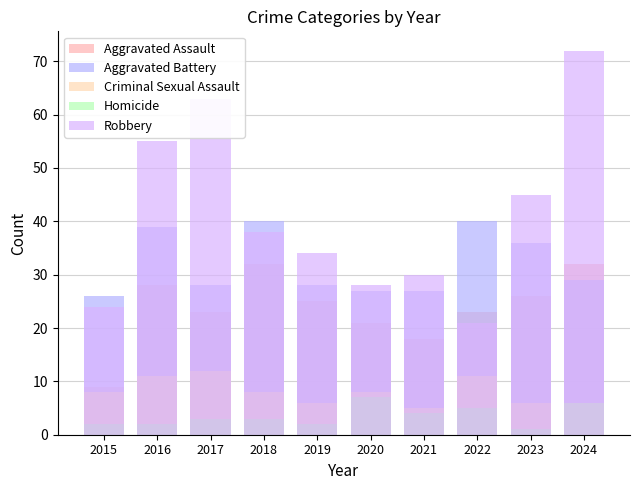

What is the difference between the highest and lowest values at 2022?

35